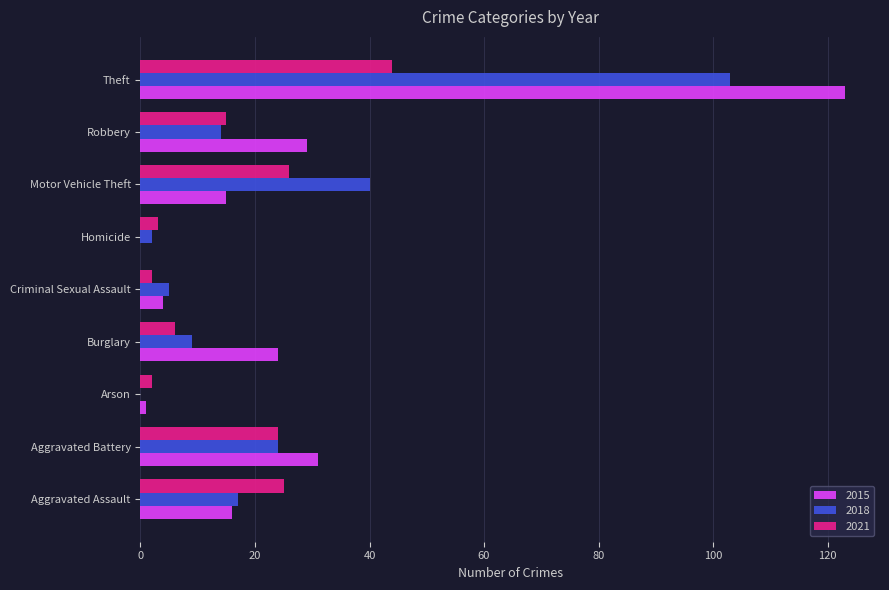

What is the sum of all 2015 values?

243